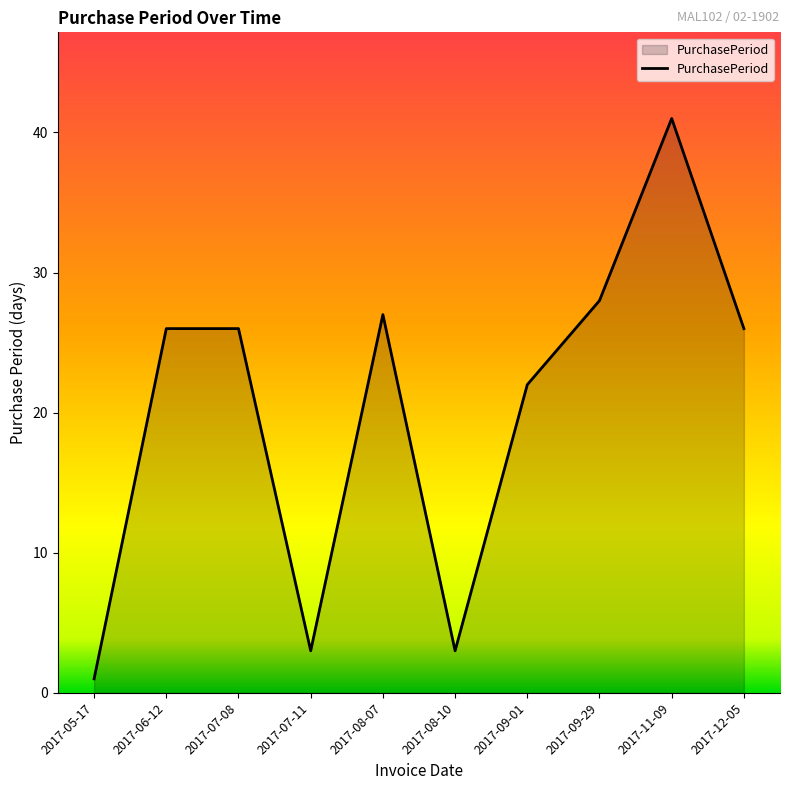

How many interior local valleys (lower than both neighbors) does the data have?

2